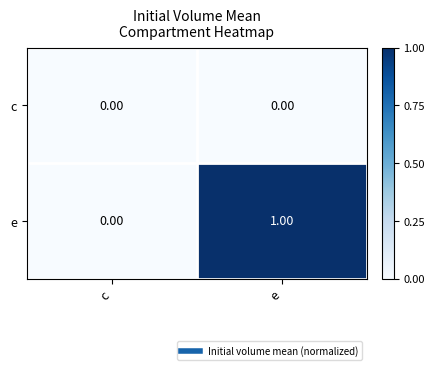

Between c and e, which series saw the biggest shift?

e